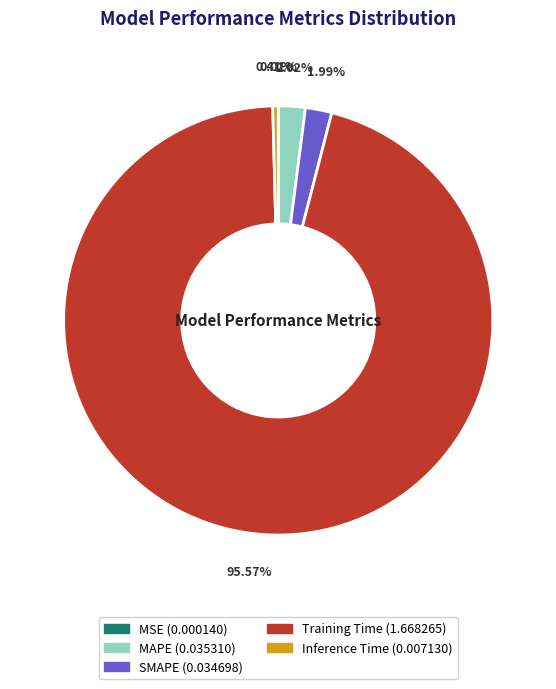

To the nearest percent, what is the combined percentage of MAPE and Training Time?

98%